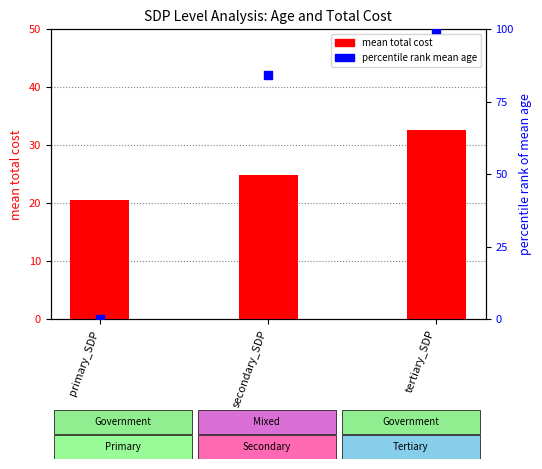

At which category is the sum across all series the highest?

tertiary_SDP